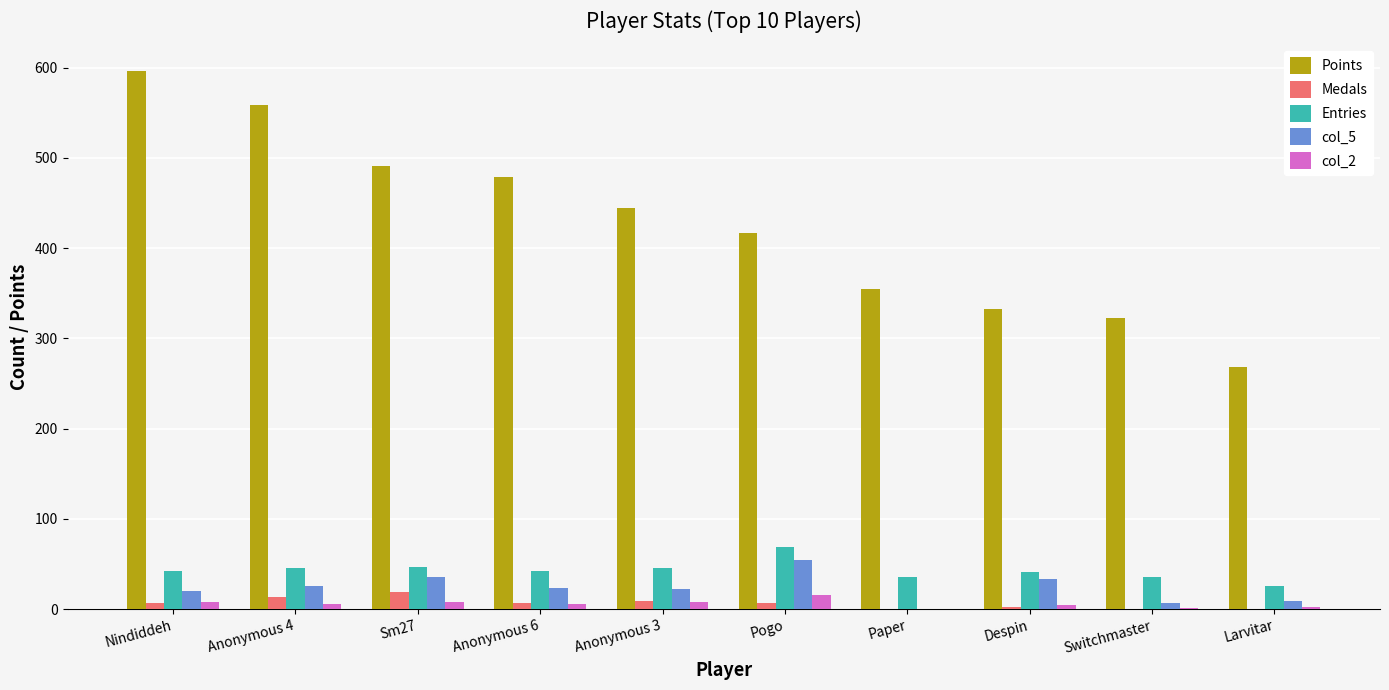

Which category has the highest value in the Entries series?

Pogo